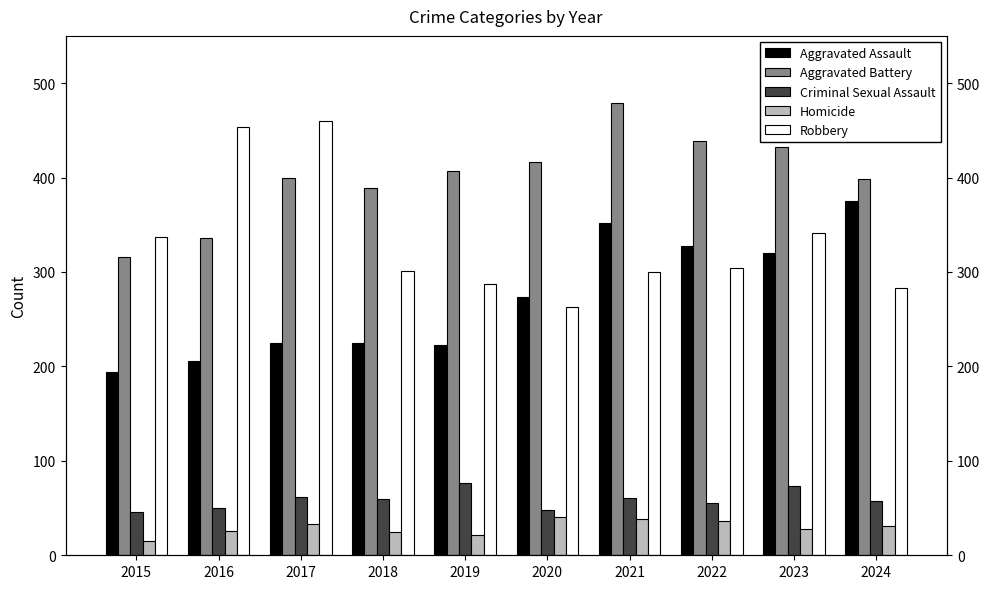

What is the value of the Homicide bar at the 7th from the left?

38